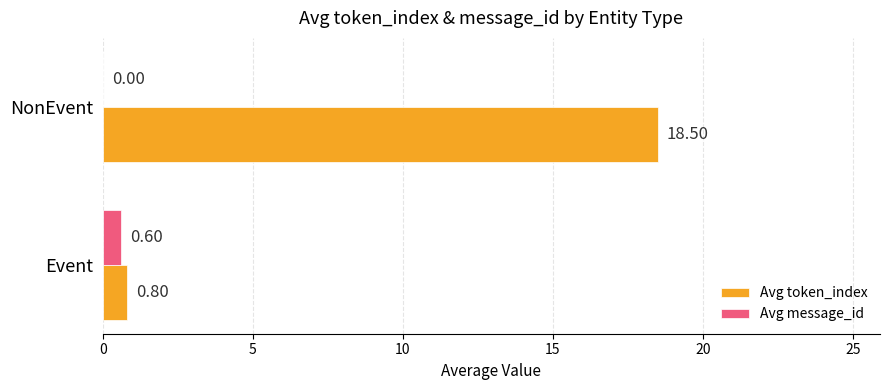

Which series changed the most between Event and NonEvent?

Avg token_index